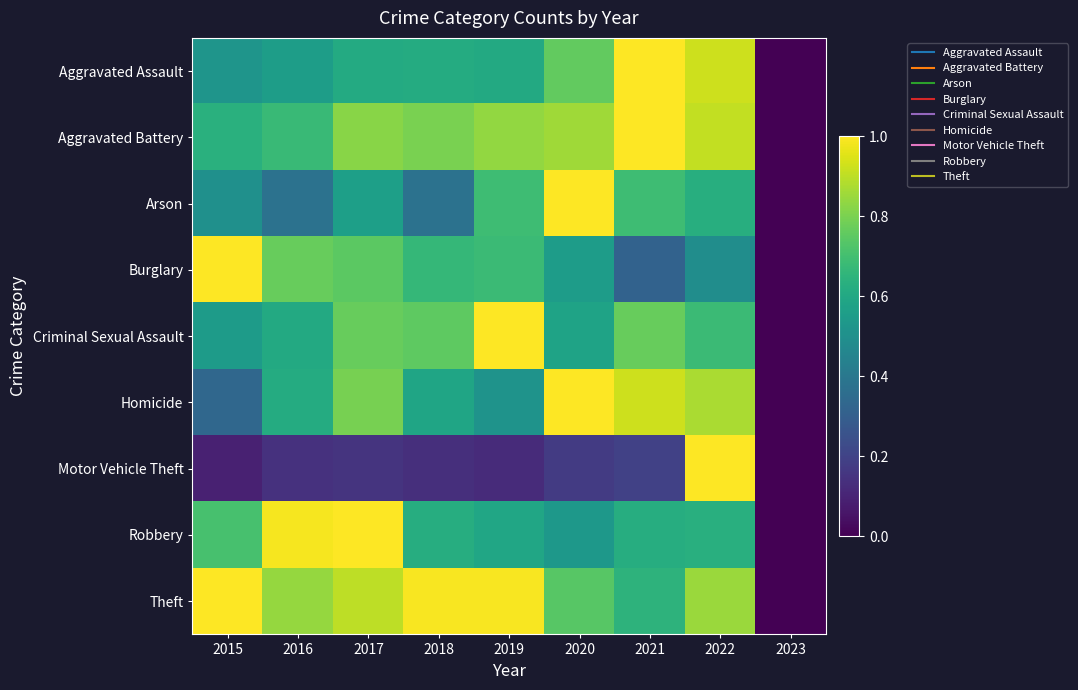

At which category is the sum across all series the highest?

2022